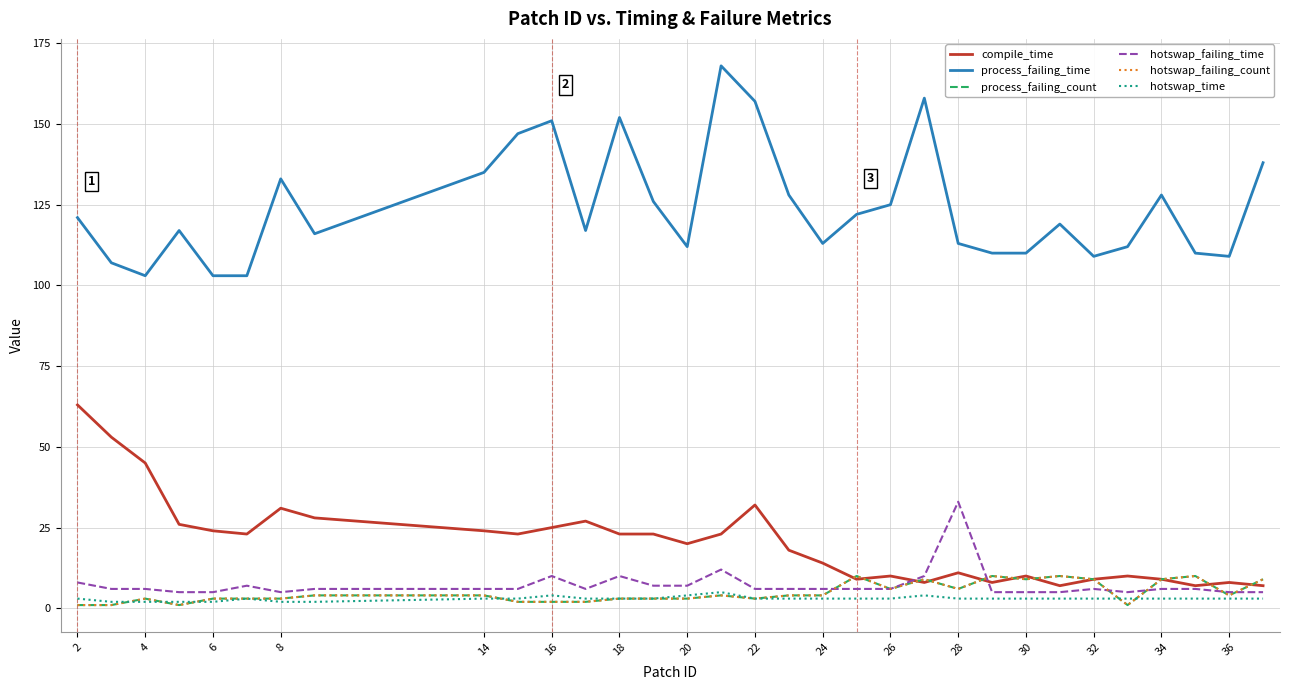

True or false: process_failing_count and hotswap_failing_count intersect in this chart.

False